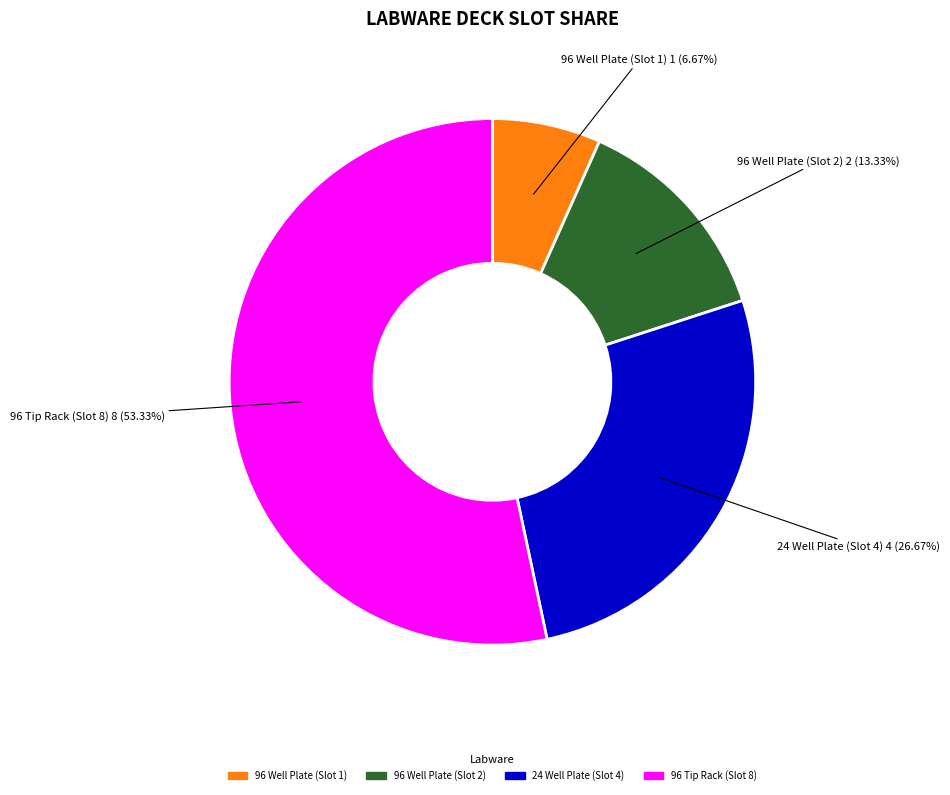

How many segments does this pie chart have?

4